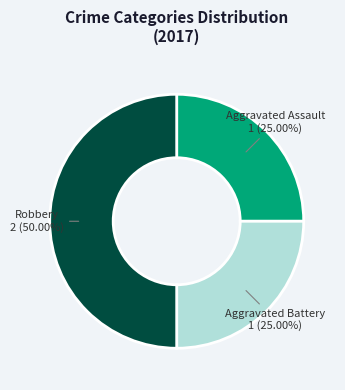

How many slices are in this pie chart?

3